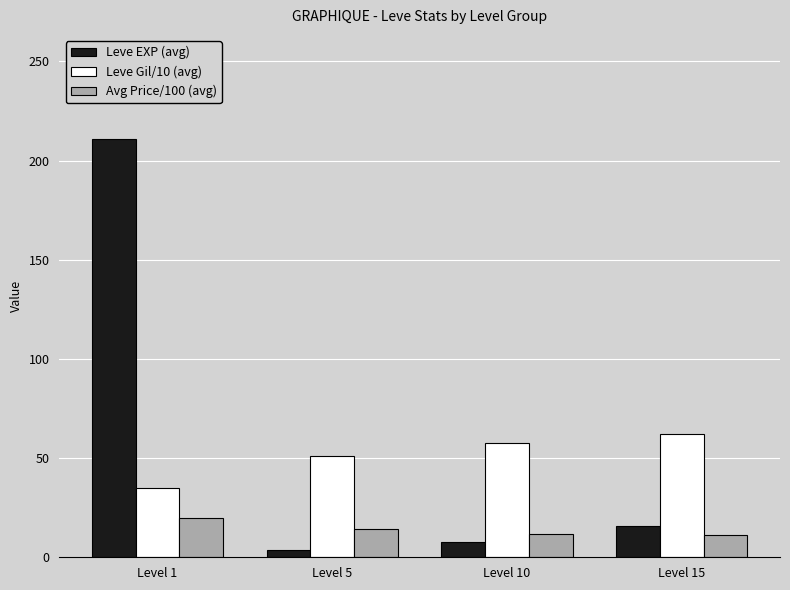

What is the average value of the Leve EXP (avg) series?

59.4